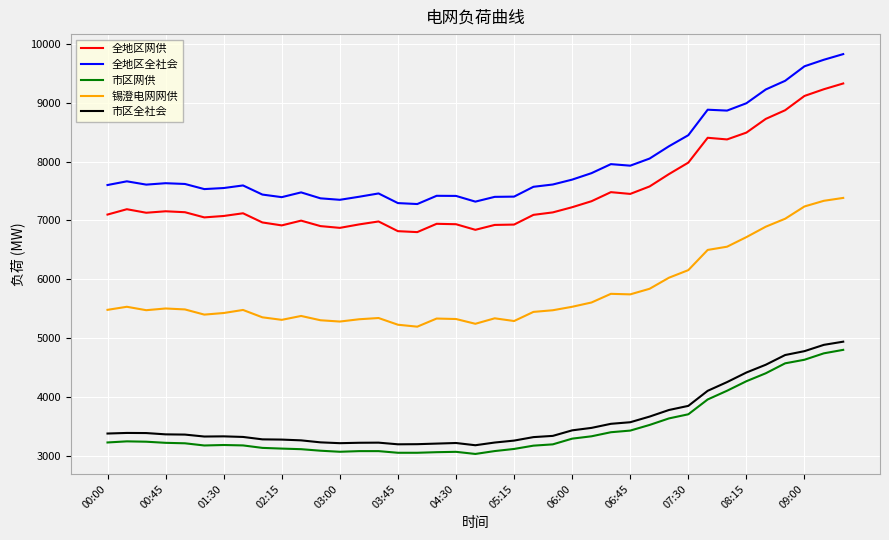

What are all the series names shown in the legend?

全地区网供, 全地区全社会, 市区网供, 锡澄电网网供, 市区全社会